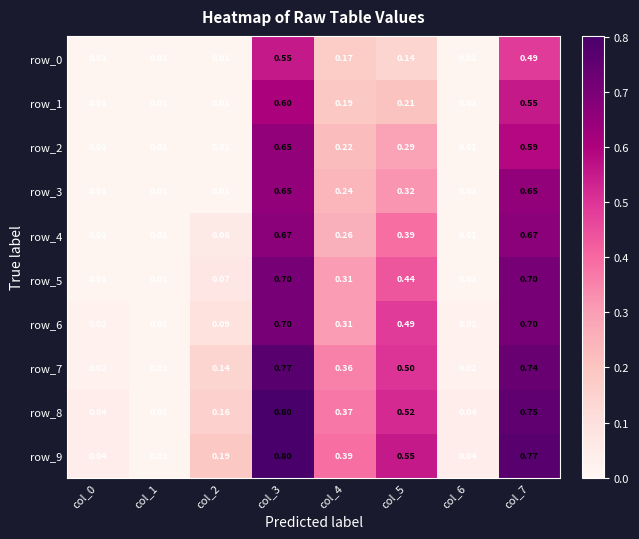

At which category is the sum across all series the highest?

col_3